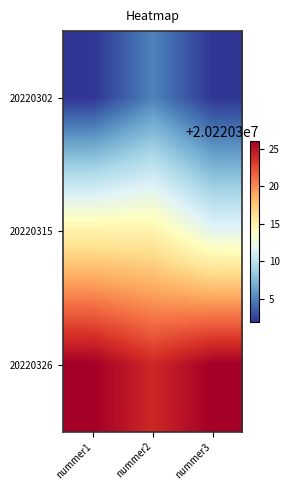

What is the minimum value shown in the chart?

20220302